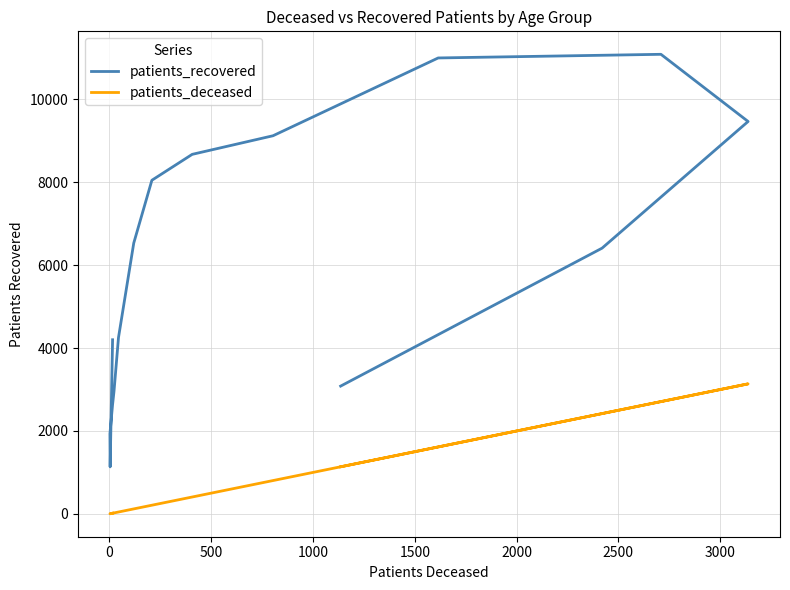

What is the minimum value for patients_recovered?

1134